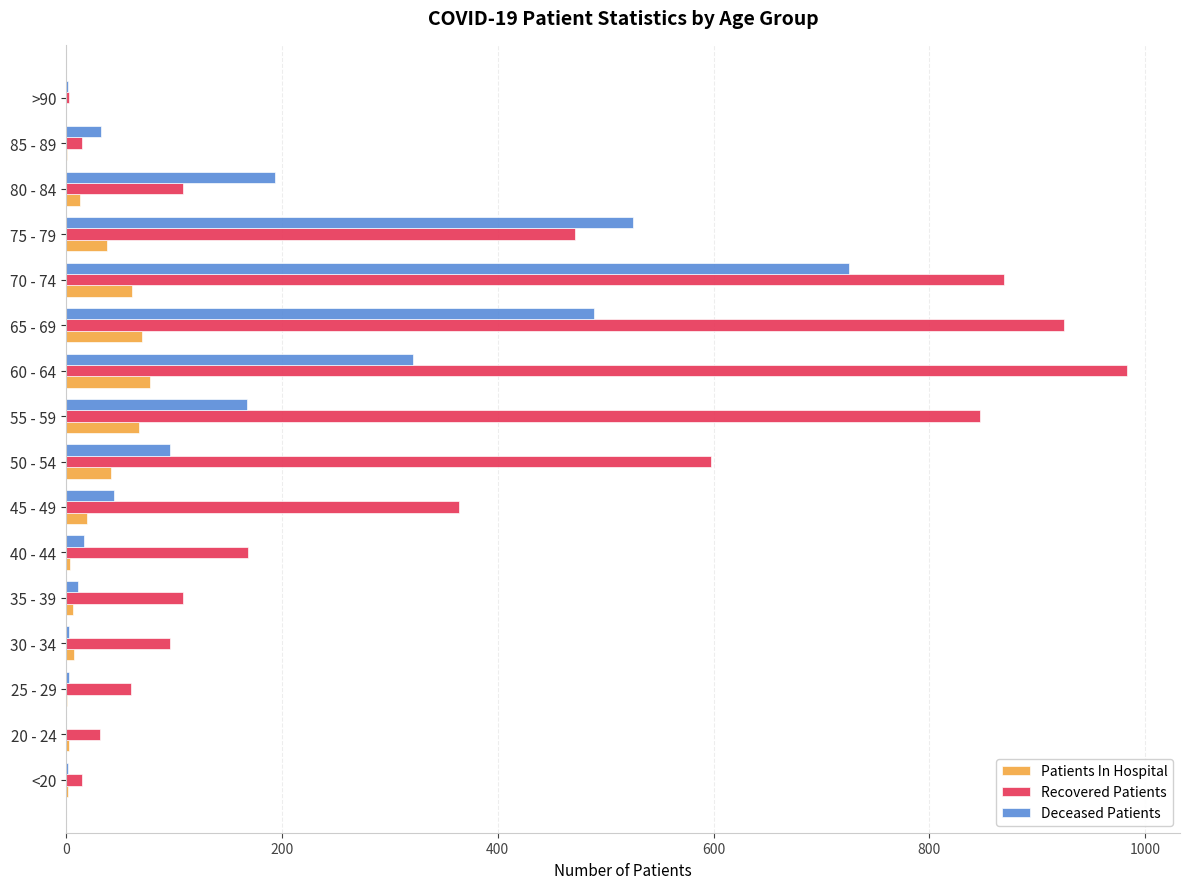

Is the value of Recovered Patients at 70 - 74 greater than the value of Patients In Hospital at 80 - 84?

Yes